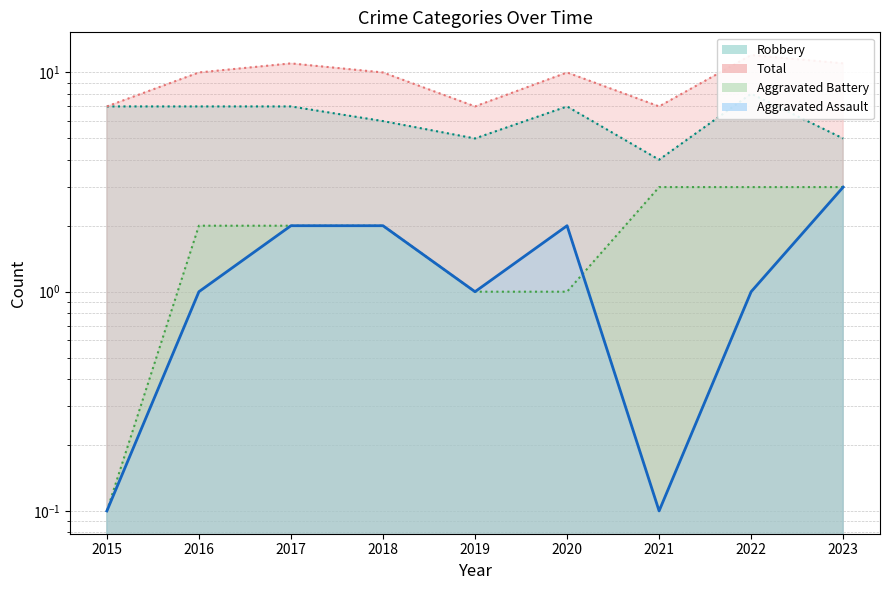

What is the difference between the maximum and minimum values in the Aggravated Battery series?

2.9